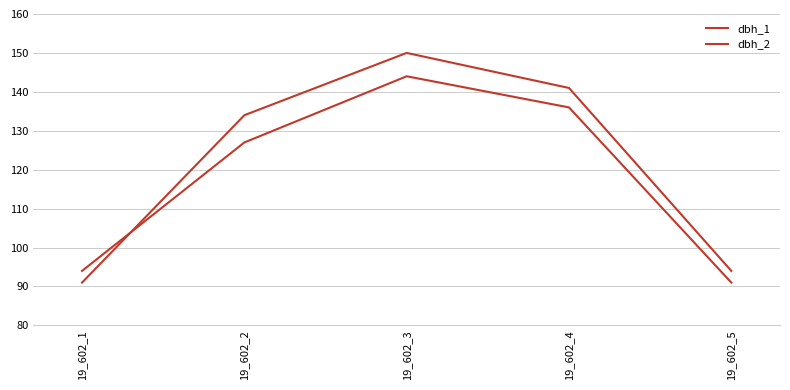

At which category is the sum across all series the highest?

19_602_3